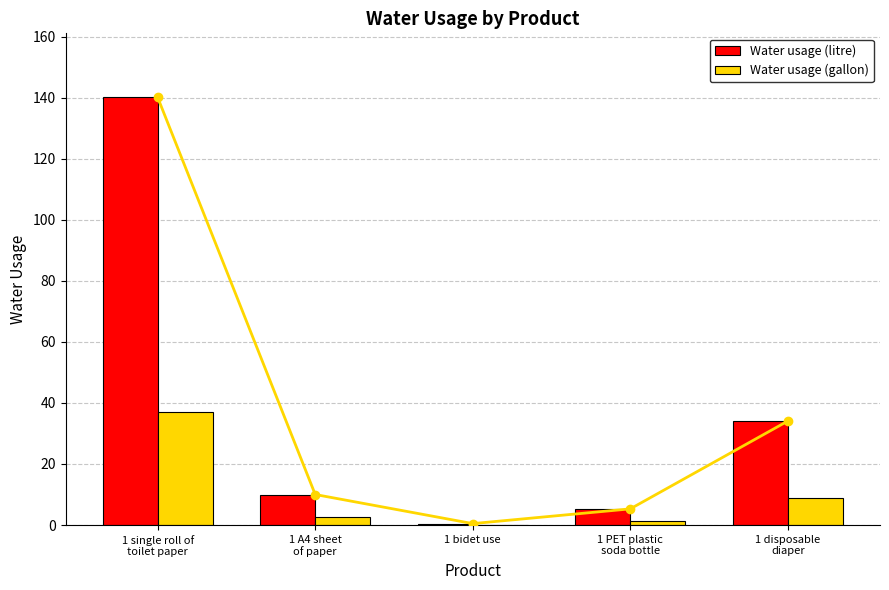

What value does the Water usage (litre) series have at 1 bidet use?

0.5